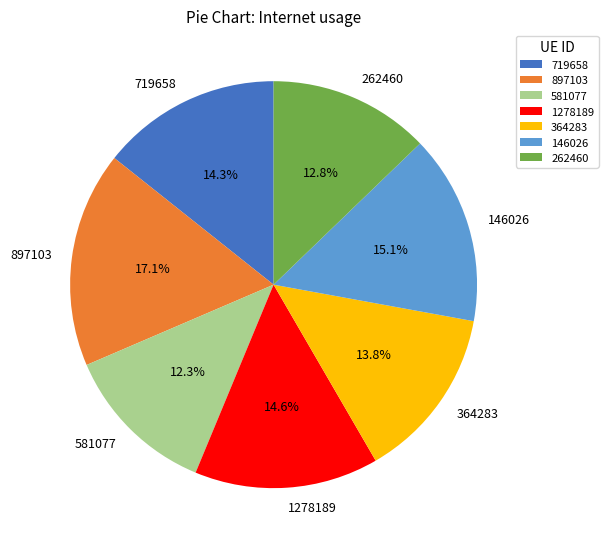

Which category has the biggest portion of the pie?

897103